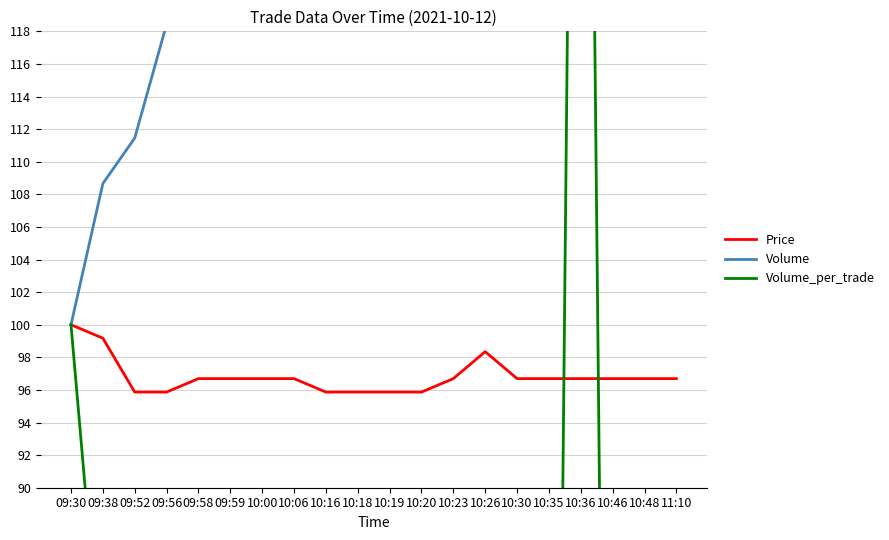

List the series in order of their peak value, lowest first.

Price, Volume, Volume_per_trade